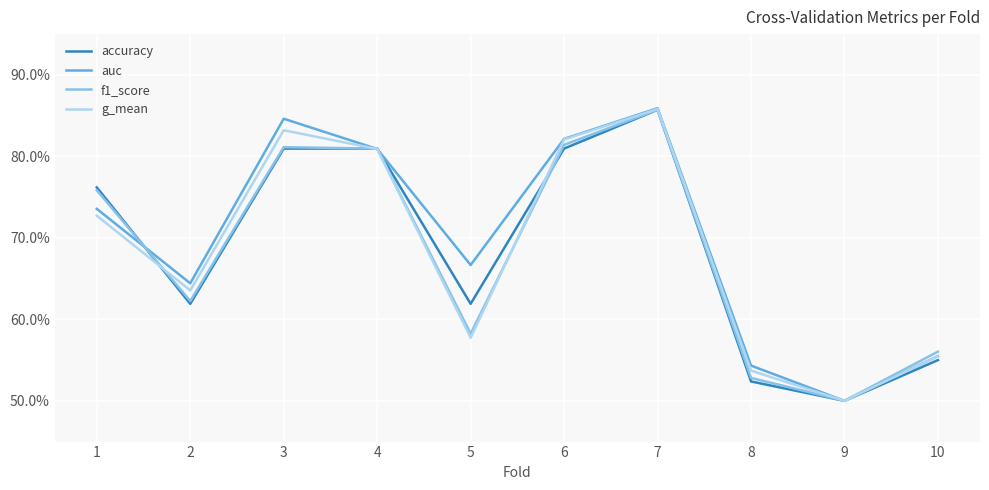

Is this an area chart (filled region under the line)?

No